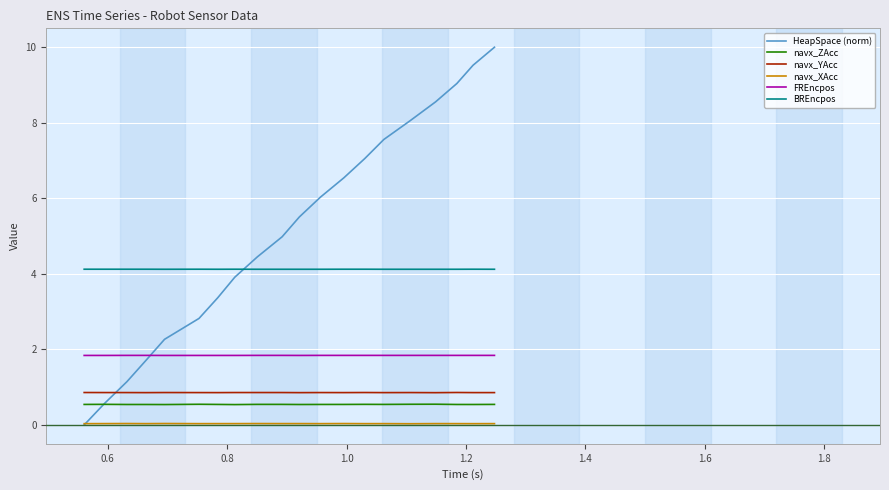

What is the lowest value of the navx_YAcc series?

0.9